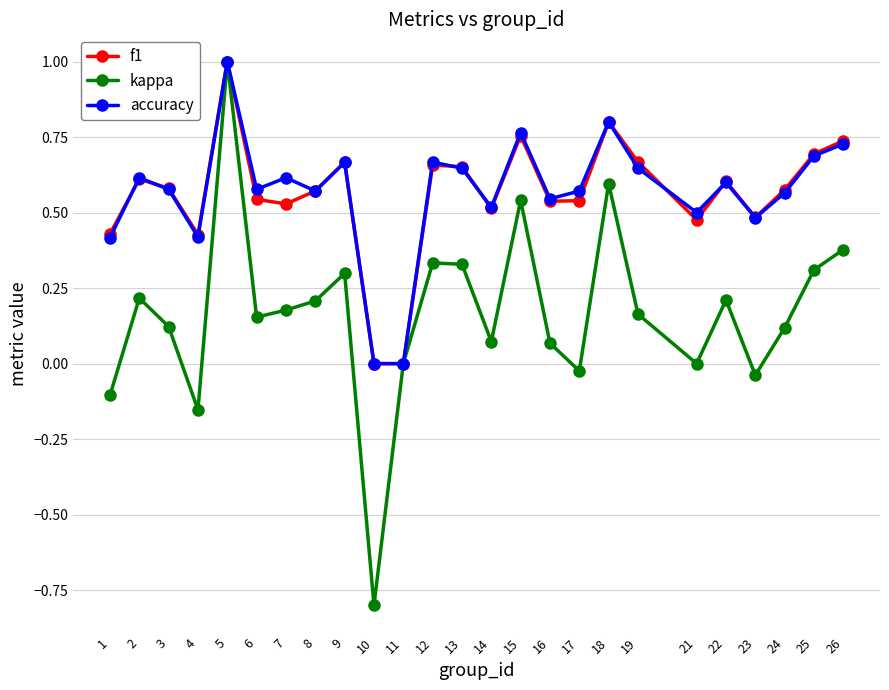

The value of accuracy at 3 is 0.6. True or false?

True